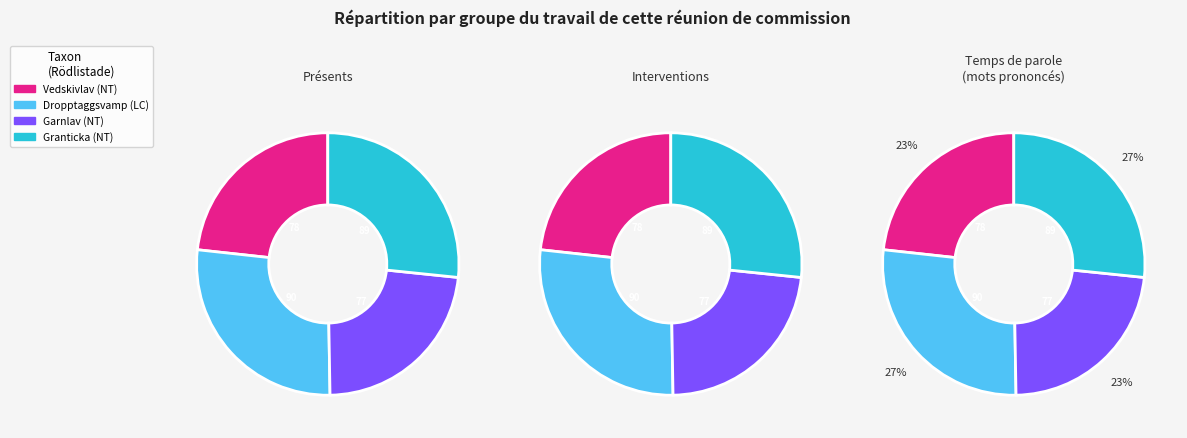

What percentage do Dropptaggsvamp (LC) and Vedskivlav (NT) together represent?

50.3%